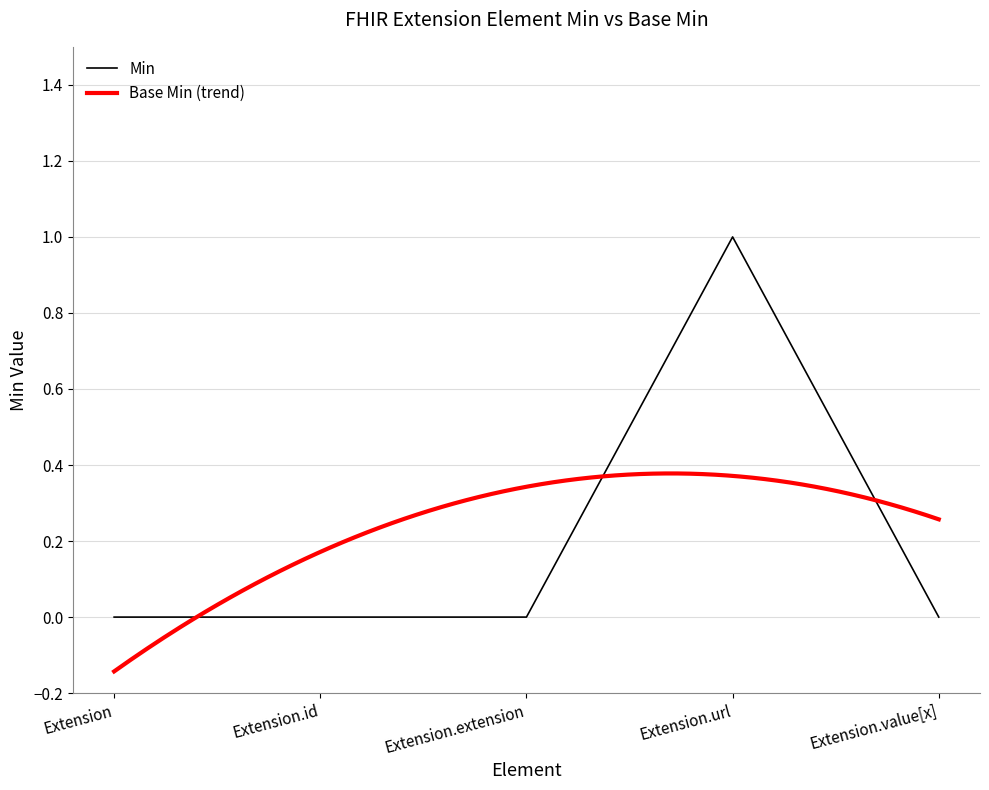

Is this an area chart (filled region under the line)?

No